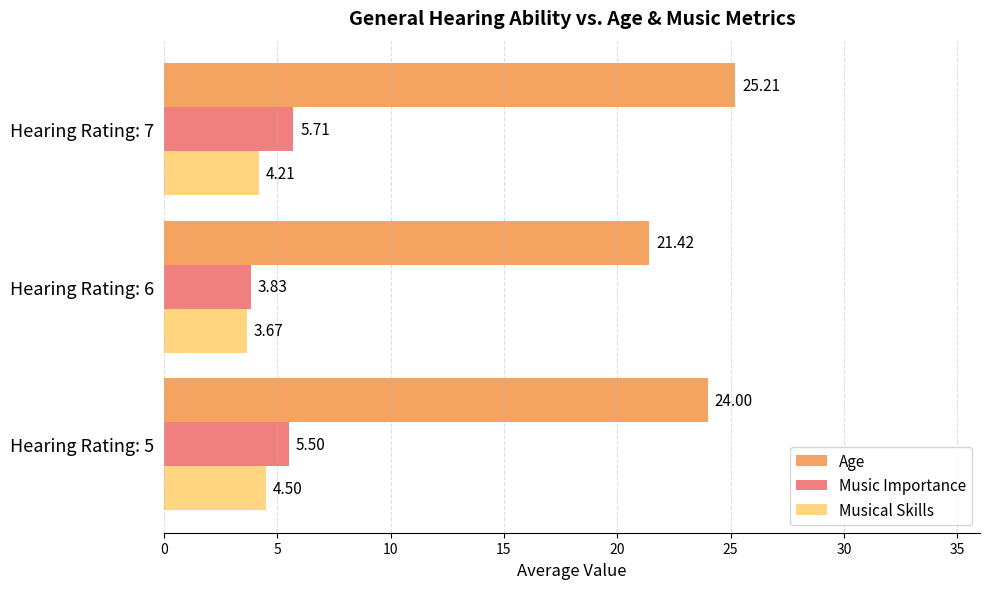

Count the number of data series in this chart.

3